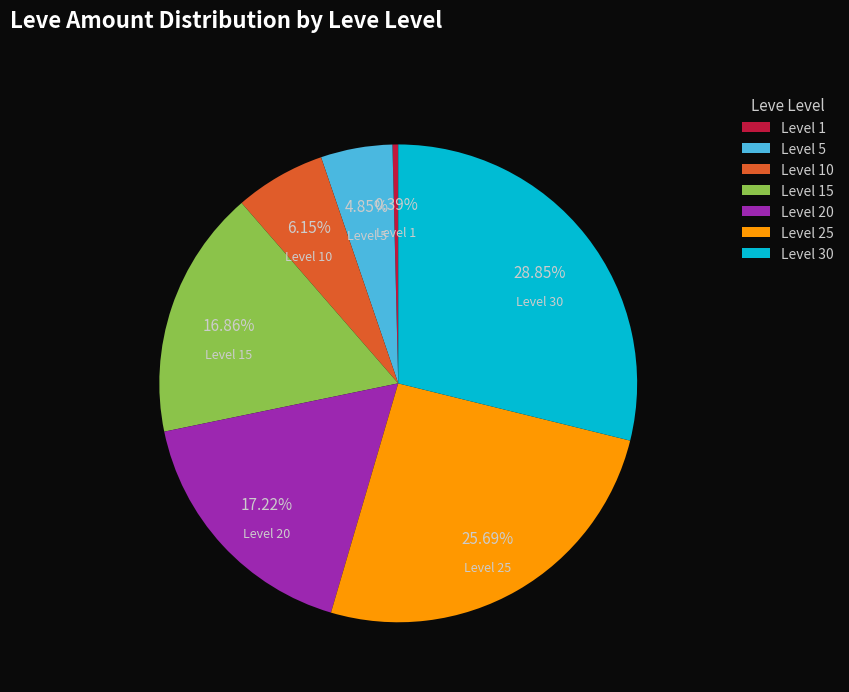

Is there any slice that represents more than half of the pie?

No